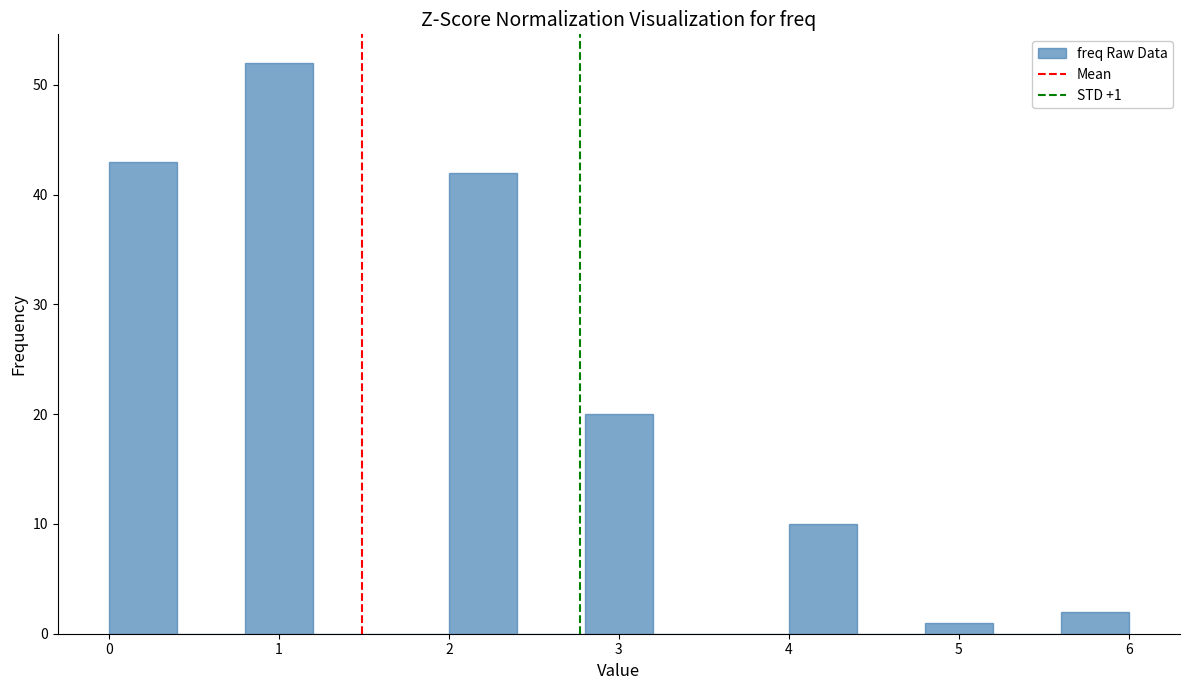

Which range on the x-axis has the tallest bar?

0.8 to 1.2